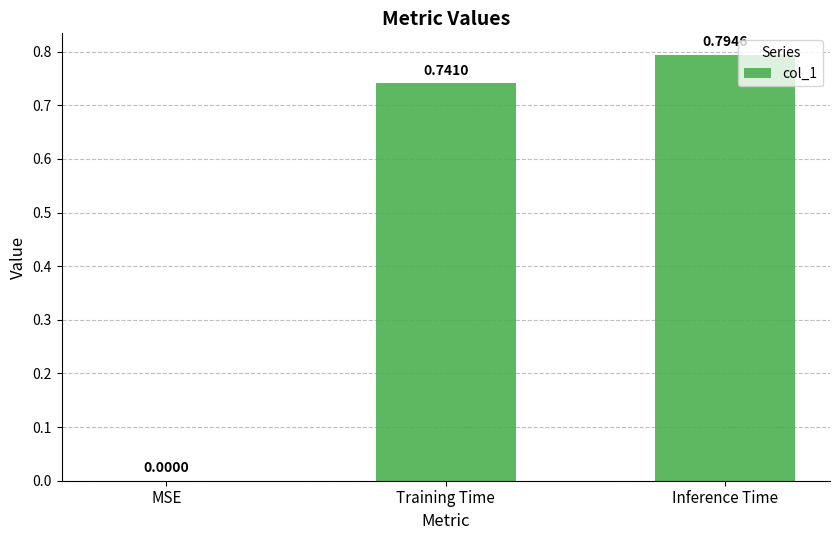

What is the difference between the values at Training Time and Inference Time?

0.1